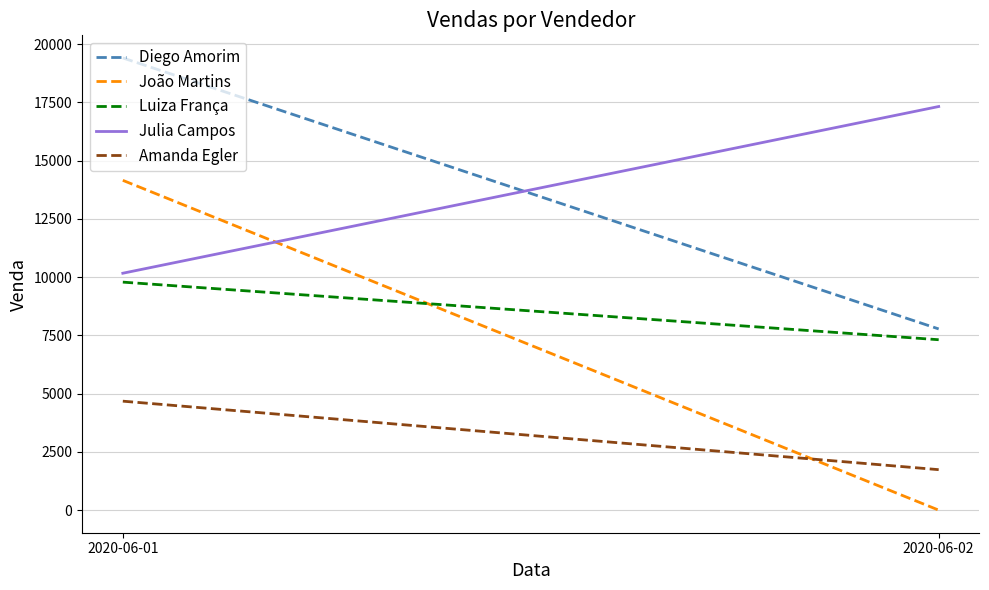

What value does the Luiza França series have at 2020-06-01, to the nearest 100?

9800